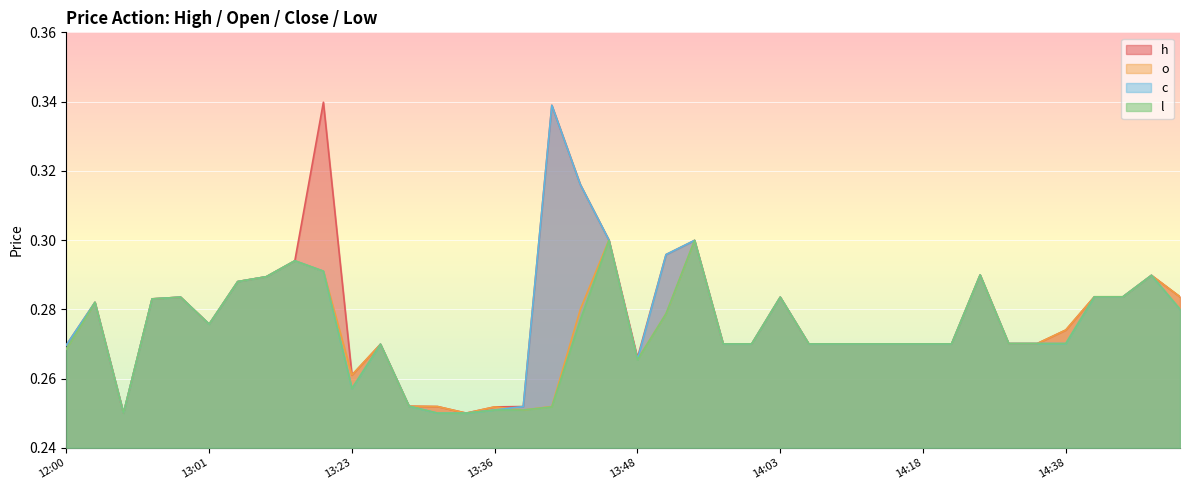

Reading left to right, extract all data points from this chart.

h: 12:00=0.3	12:39=0.3	12:40=0.2	12:42=0.3	12:54=0.3	13:01=0.3	13:08=0.3	13:10=0.3	13:11=0.3	13:16=0.3	13:23=0.3	13:26=0.3	13:27=0.3	13:30=0.3	13:31=0.2	13:36=0.3	13:37=0.3	13:38=0.3	13:39=0.3	13:44=0.3	13:48=0.3	13:55=0.3	13:56=0.3	13:58=0.3	14:01=0.3	14:03=0.3	14:04=0.3	14:07=0.3	14:10=0.3	14:14=0.3	14:18=0.3	14:21=0.3	14:28=0.3	14:29=0.3	14:35=0.3	14:38=0.3	14:41=0.3	14:42=0.3	14:44=0.3	14:46=0.3
o: 12:00=0.3	12:39=0.3	12:40=0.2	12:42=0.3	12:54=0.3	13:01=0.3	13:08=0.3	13:10=0.3	13:11=0.3	13:16=0.3	13:23=0.3	13:26=0.3	13:27=0.3	13:30=0.3	13:31=0.2	13:36=0.3	13:37=0.3	13:38=0.3	13:39=0.3	13:44=0.3	13:48=0.3	13:55=0.3	13:56=0.3	13:58=0.3	14:01=0.3	14:03=0.3	14:04=0.3	14:07=0.3	14:10=0.3	14:14=0.3	14:18=0.3	14:21=0.3	14:28=0.3	14:29=0.3	14:35=0.3	14:38=0.3	14:41=0.3	14:42=0.3	14:44=0.3	14:46=0.3
c: 12:00=0.3	12:39=0.3	12:40=0.2	12:42=0.3	12:54=0.3	13:01=0.3	13:08=0.3	13:10=0.3	13:11=0.3	13:16=0.3	13:23=0.3	13:26=0.3	13:27=0.3	13:30=0.2	13:31=0.2	13:36=0.3	13:37=0.3	13:38=0.3	13:39=0.3	13:44=0.3	13:48=0.3	13:55=0.3	13:56=0.3	13:58=0.3	14:01=0.3	14:03=0.3	14:04=0.3	14:07=0.3	14:10=0.3	14:14=0.3	14:18=0.3	14:21=0.3	14:28=0.3	14:29=0.3	14:35=0.3	14:38=0.3	14:41=0.3	14:42=0.3	14:44=0.3	14:46=0.3
l: 12:00=0.3	12:39=0.3	12:40=0.2	12:42=0.3	12:54=0.3	13:01=0.3	13:08=0.3	13:10=0.3	13:11=0.3	13:16=0.3	13:23=0.3	13:26=0.3	13:27=0.3	13:30=0.2	13:31=0.2	13:36=0.3	13:37=0.3	13:38=0.3	13:39=0.3	13:44=0.3	13:48=0.3	13:55=0.3	13:56=0.3	13:58=0.3	14:01=0.3	14:03=0.3	14:04=0.3	14:07=0.3	14:10=0.3	14:14=0.3	14:18=0.3	14:21=0.3	14:28=0.3	14:29=0.3	14:35=0.3	14:38=0.3	14:41=0.3	14:42=0.3	14:44=0.3	14:46=0.3